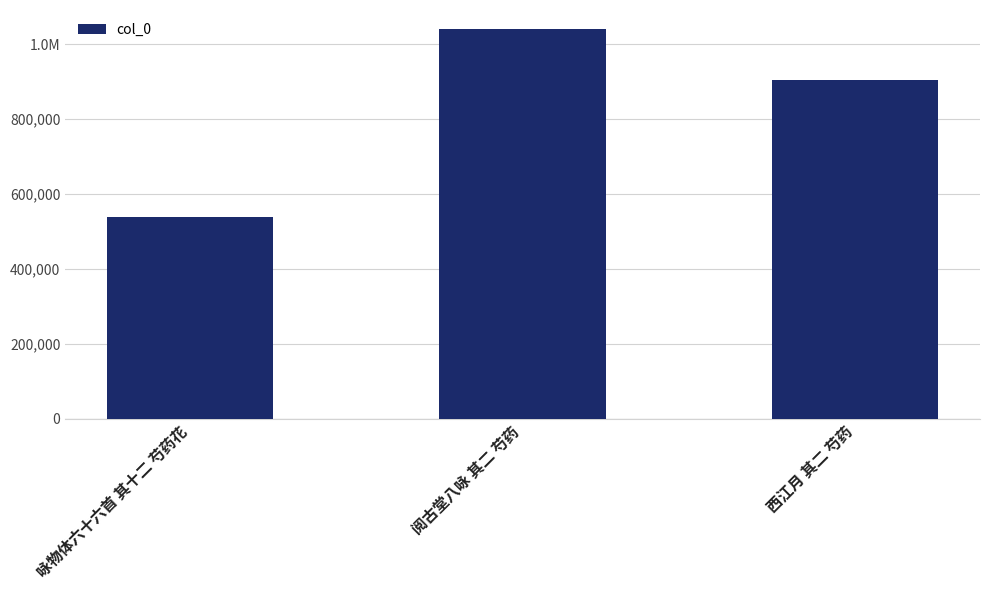

Are the bars horizontal?

No